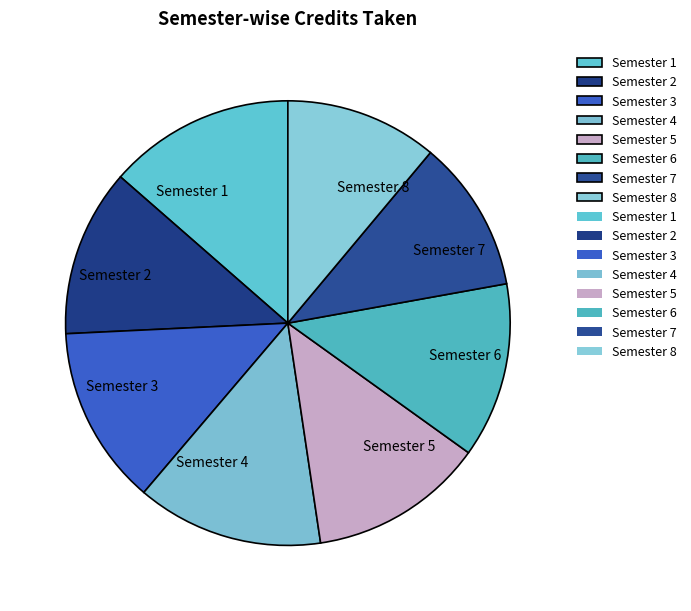

Count the number of slices in the pie.

8